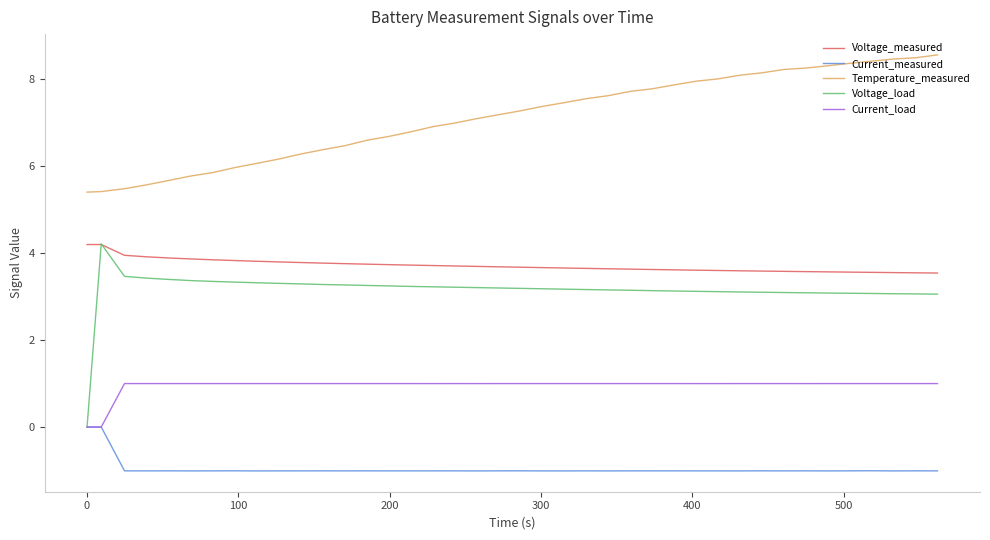

Does the chart display data point markers on the line(s)?

No